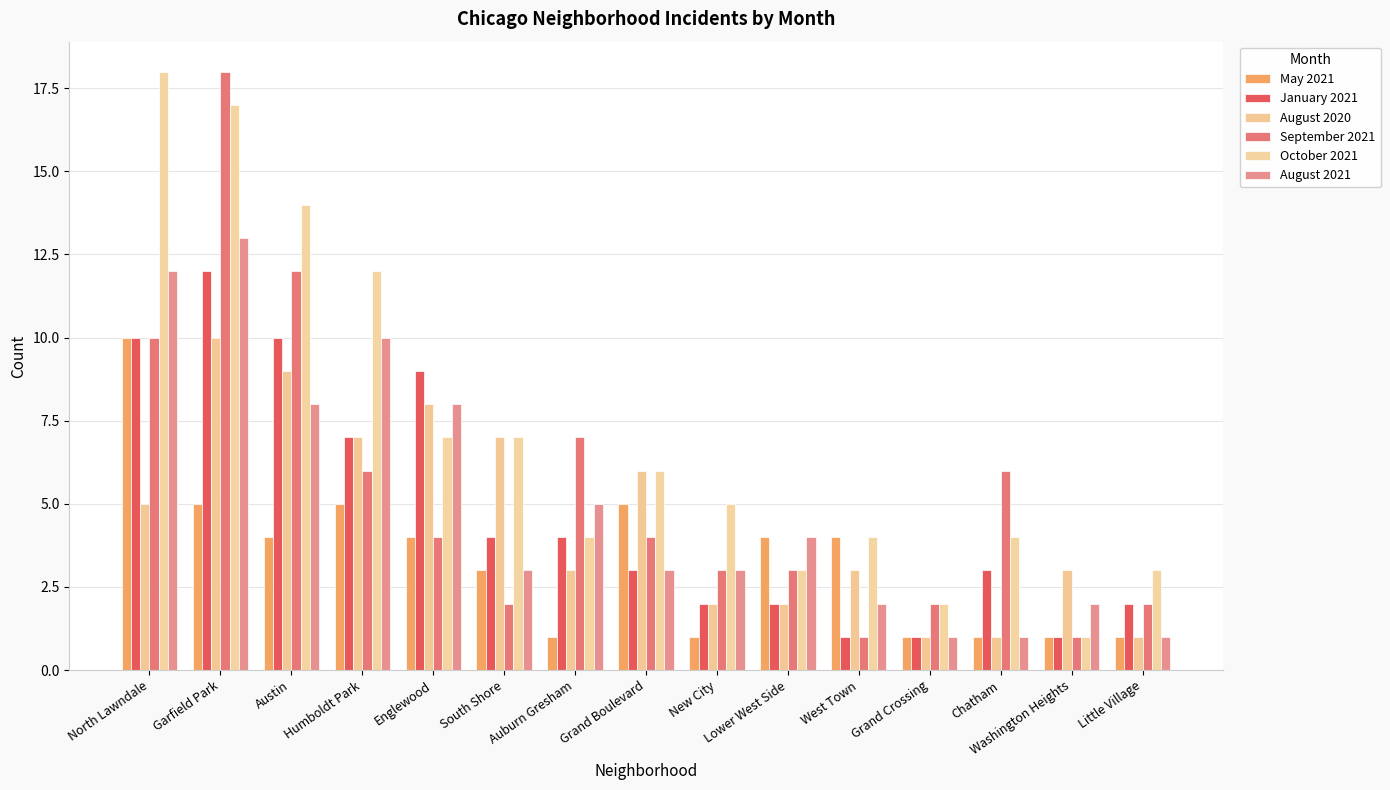

What is the label of the 3rd bar from the left?

Austin